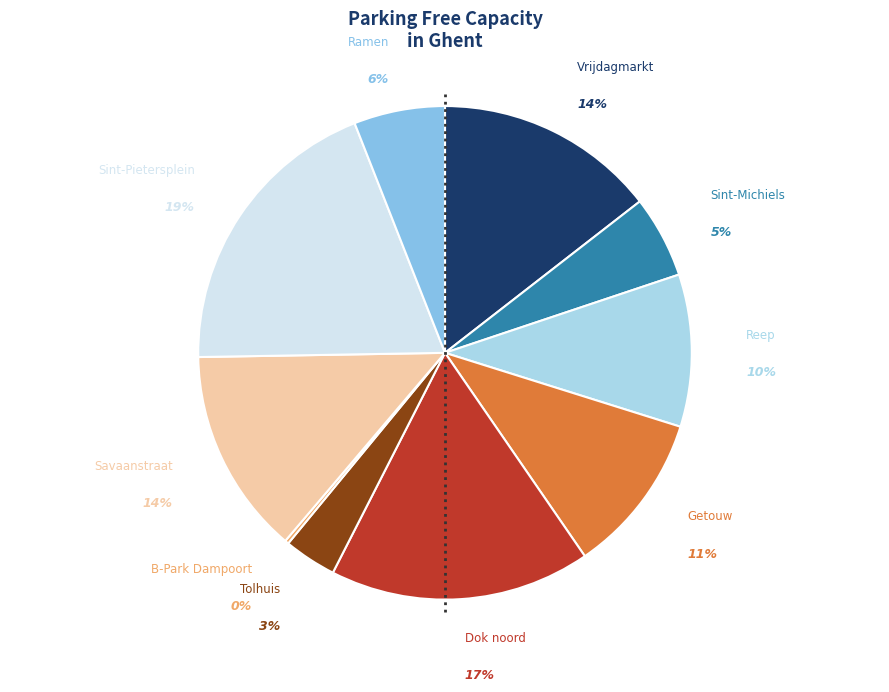

What is the largest slice in the pie chart?

Sint-Pietersplein